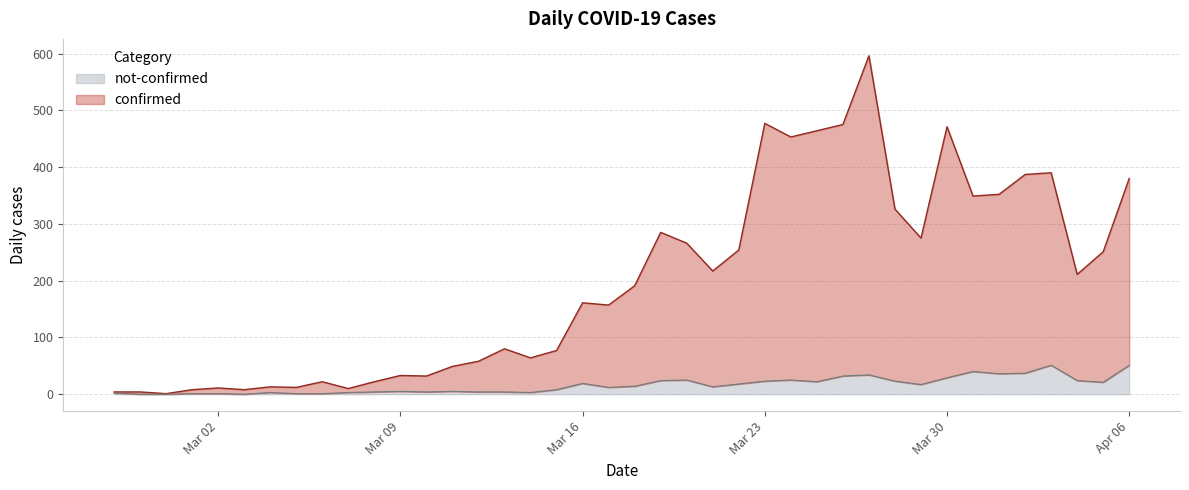

At which category does not-confirmed reach its first local valley?

2020-03-03